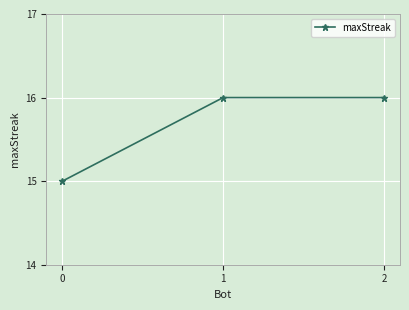

How many lines are shown in the chart?

1